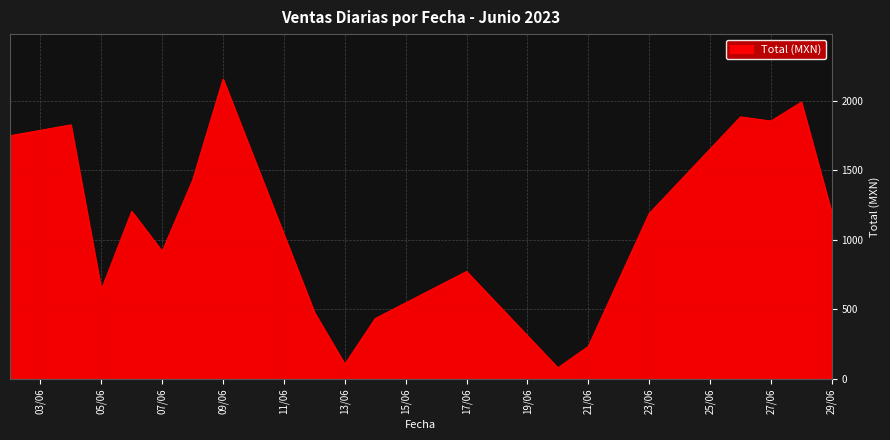

What is the minimum value shown in the chart?

80.1